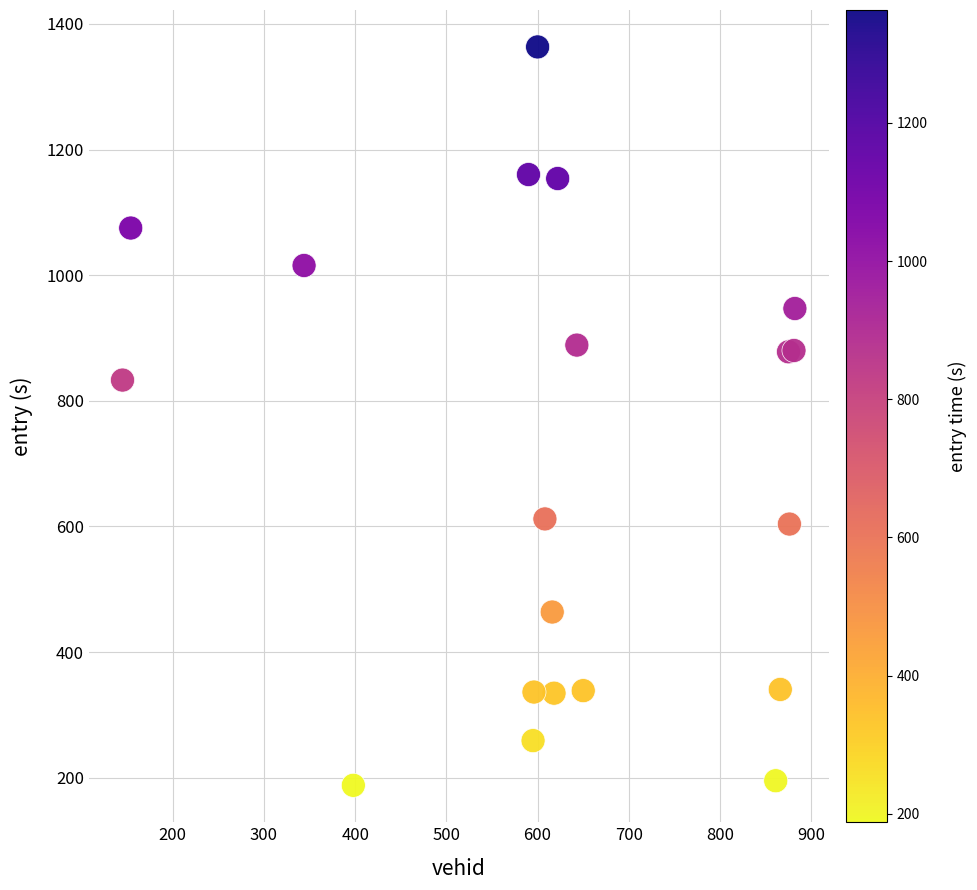

What Y value in the scatter plot is closest to 775?

833.0